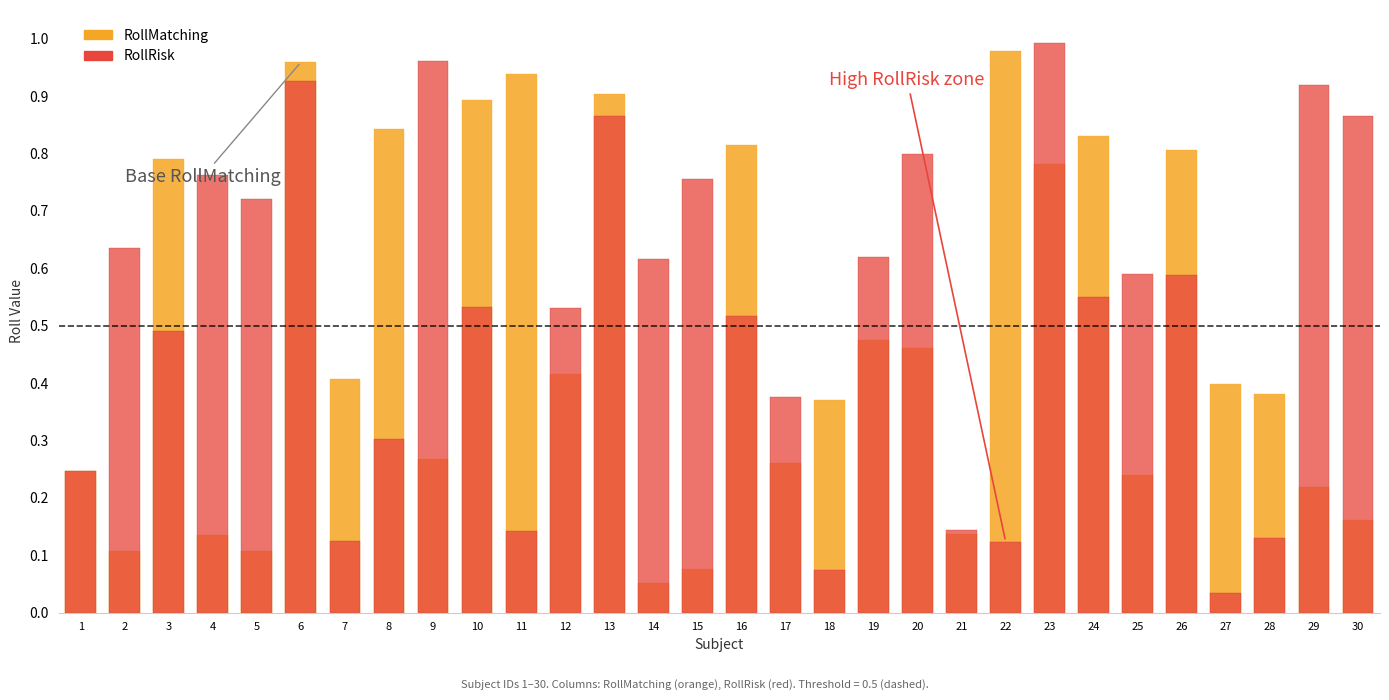

Reading left to right, extract all data points from this chart.

RollMatching: 1=0.2	2=0.1	3=0.8	4=0.1	5=0.1	6=1.0	7=0.4	8=0.8	9=0.3	10=0.9	11=0.9	12=0.4	13=0.9	14=0.1	15=0.1	16=0.8	17=0.3	18=0.4	19=0.5	20=0.5	21=0.1	22=1.0	23=0.8	24=0.8	25=0.2	26=0.8	27=0.4	28=0.4	29=0.2	30=0.2
RollRisk: 1=0.2	2=0.6	3=0.5	4=0.8	5=0.7	6=0.9	7=0.1	8=0.3	9=1.0	10=0.5	11=0.1	12=0.5	13=0.9	14=0.6	15=0.8	16=0.5	17=0.4	18=0.1	19=0.6	20=0.8	21=0.1	22=0.1	23=1.0	24=0.5	25=0.6	26=0.6	27=0.0	28=0.1	29=0.9	30=0.9